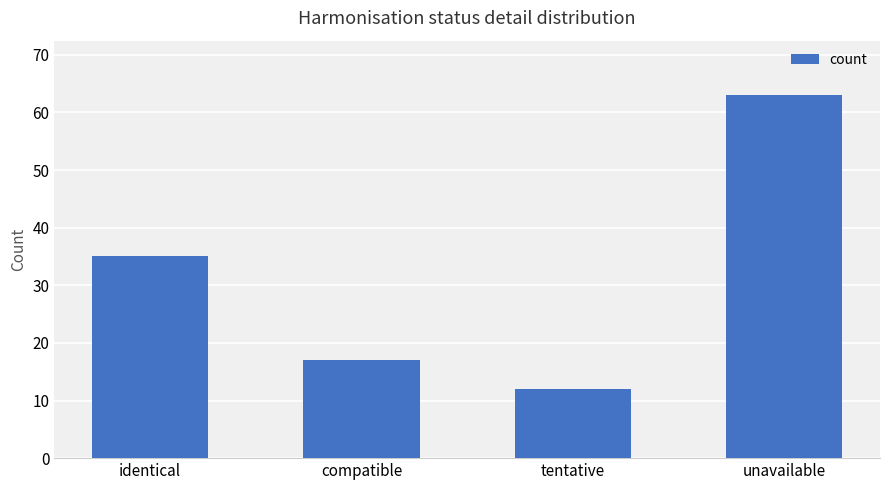

What is the difference between the maximum and second lowest values?

46